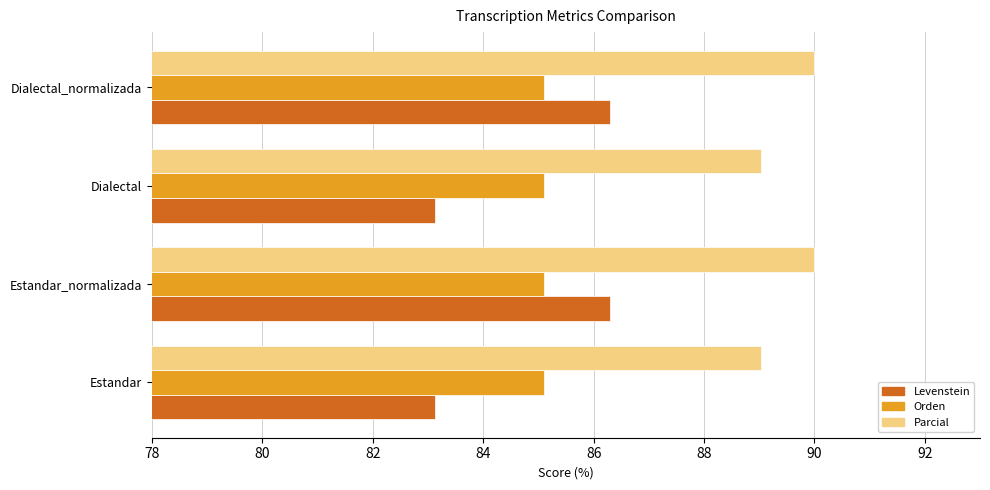

What is the greatest value displayed?

90.0